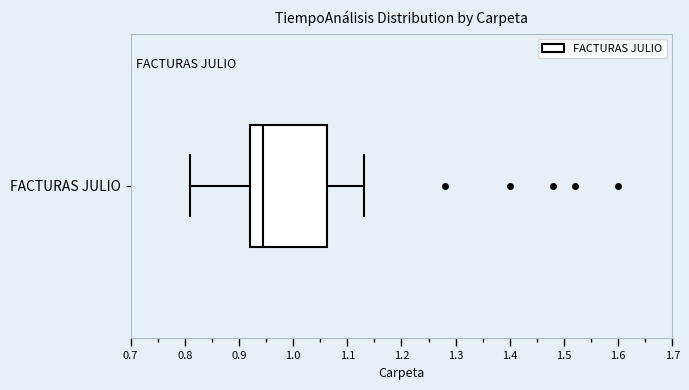

Transcribe this box plot: give where the median line is, the range the box spans, and where the two whiskers end, as read against the x-axis. The values are not printed on the chart, so give them approximately, as read against the axis.

median 0.95, box 0.92 to 1.06, whiskers 0.81 to 1.13